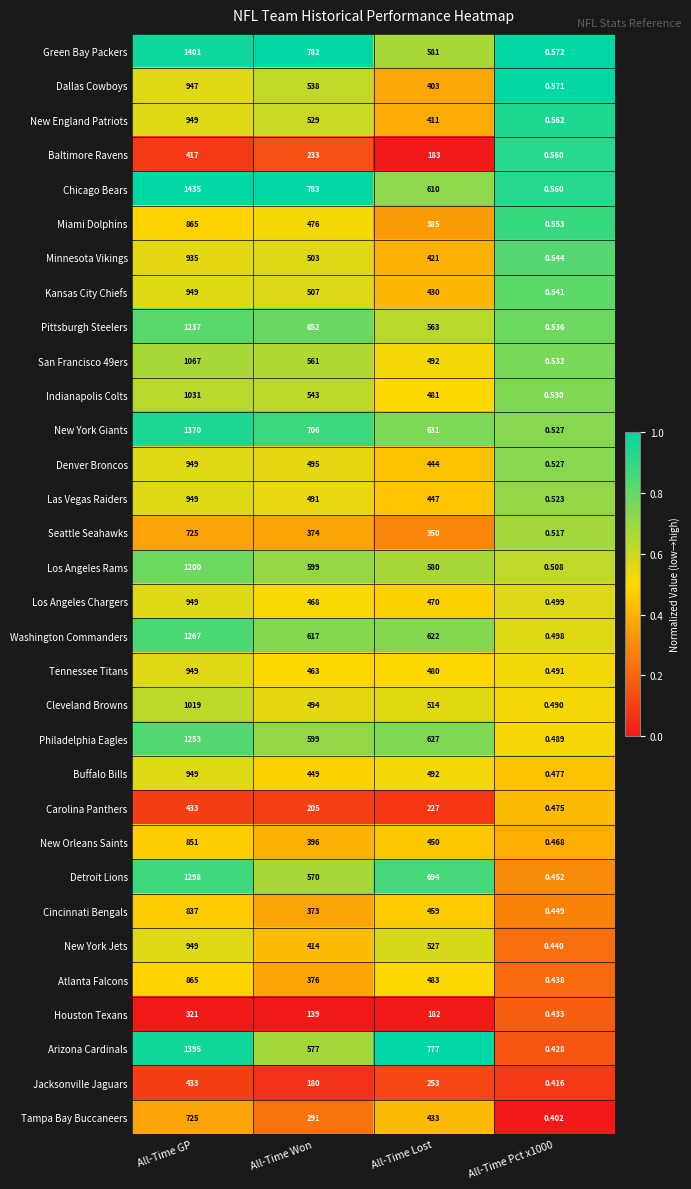

At which label is Carolina Panthers closest to 216?

All-Time Won